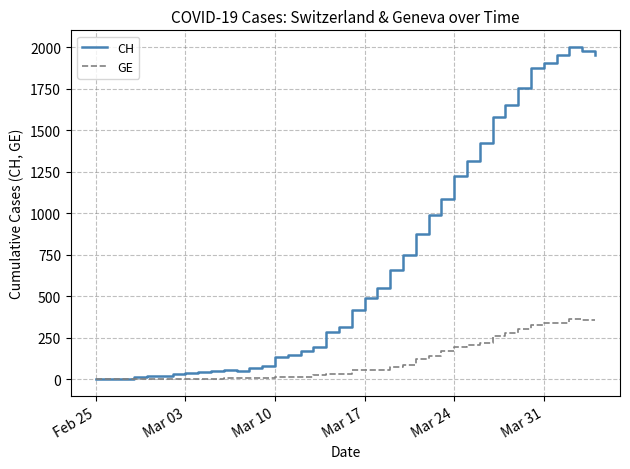

Is this an area chart (filled region under the line)?

No